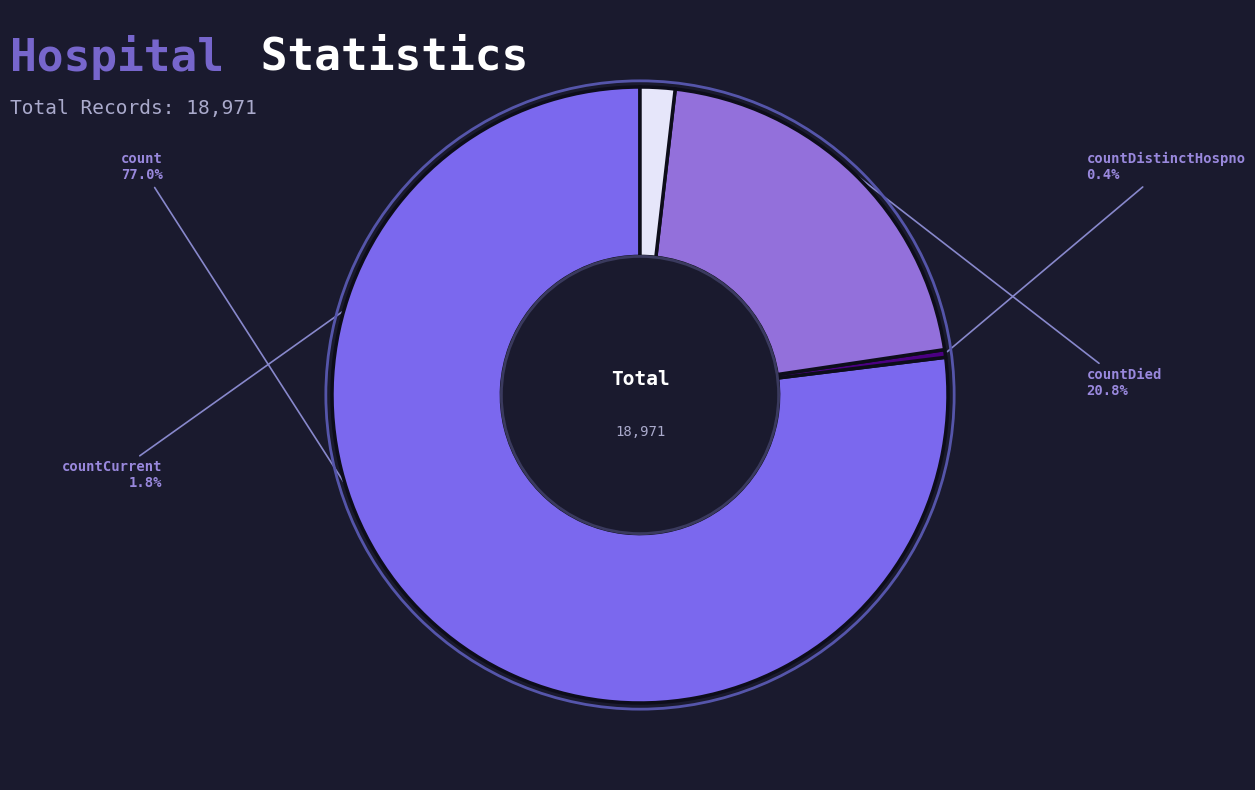

Combined, what portion of the pie is count and countDied?

97.8%